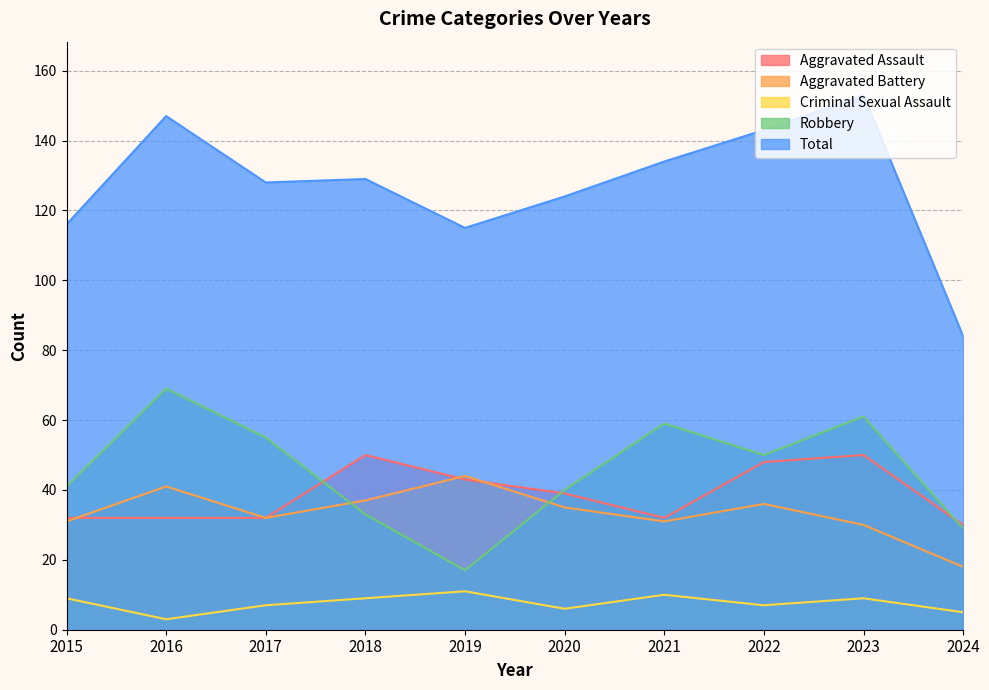

What are all the series names shown in the legend?

Aggravated Assault, Aggravated Battery, Criminal Sexual Assault, Robbery, Total